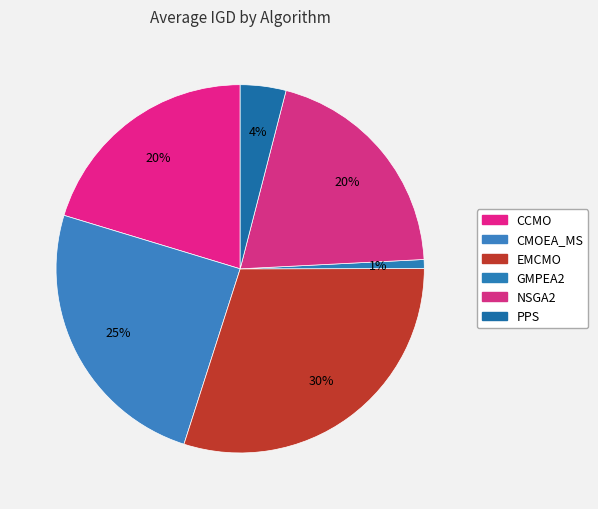

How many slices are in this pie chart?

6